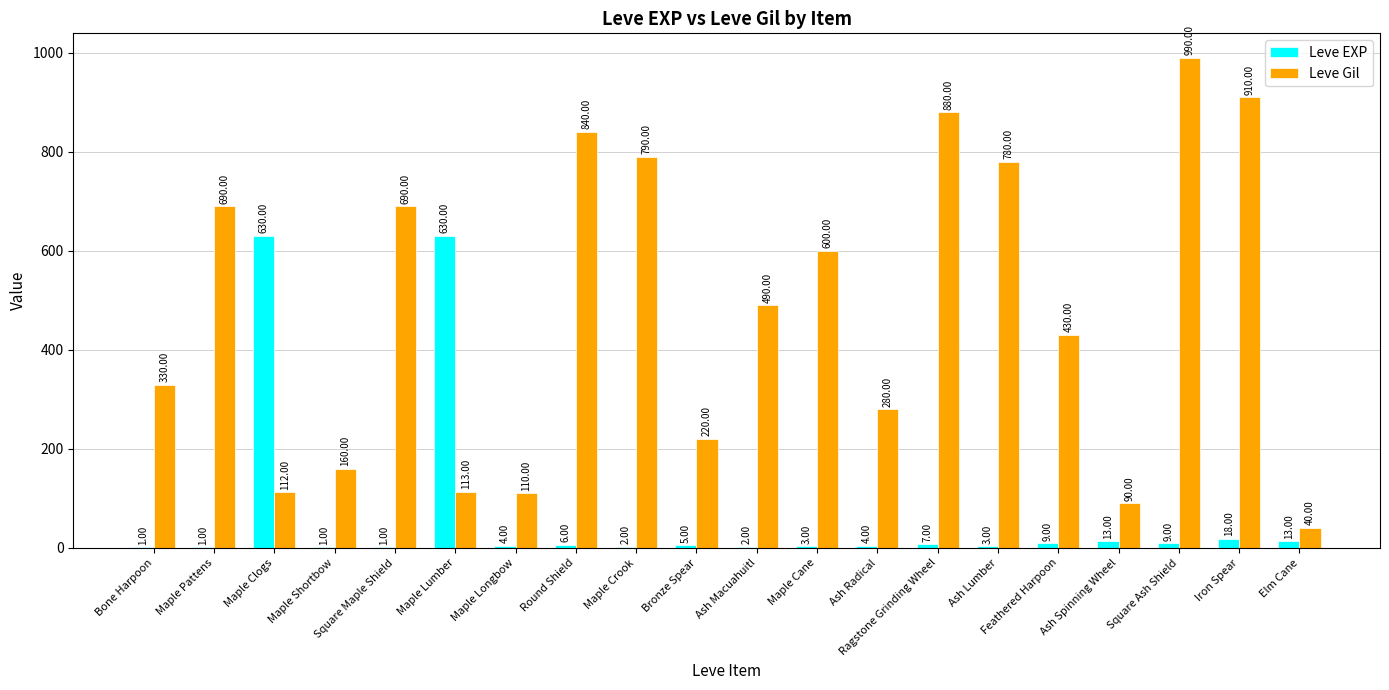

Which category has the highest value across all series?

Square Ash Shield